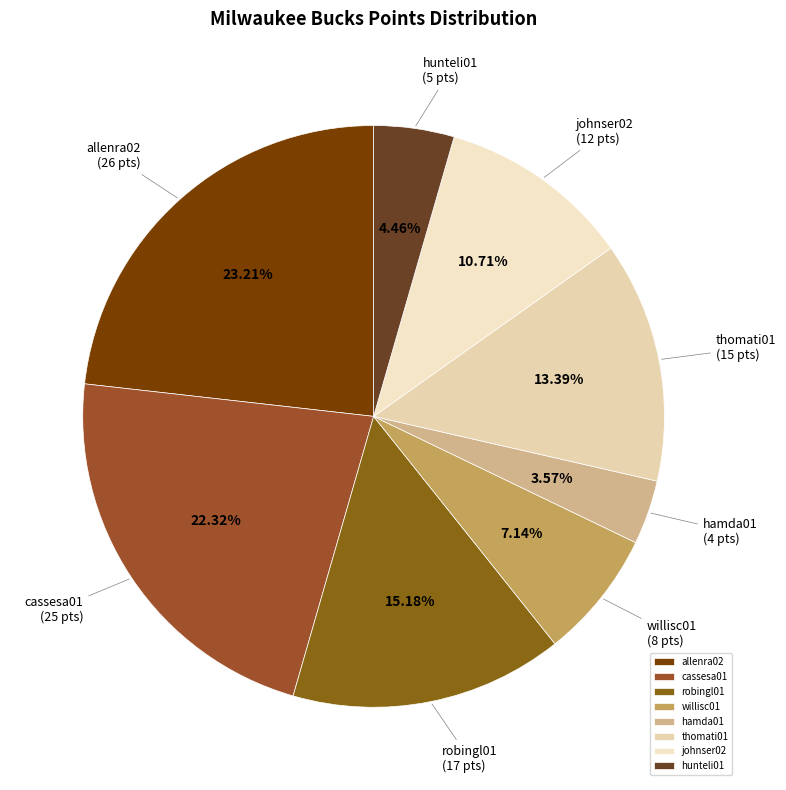

Which category has the biggest portion of the pie?

allenra02